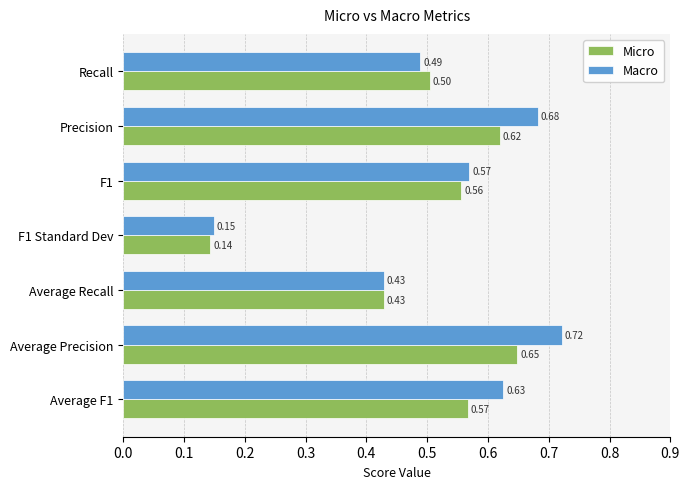

Which series has the largest range (max minus min)?

Macro